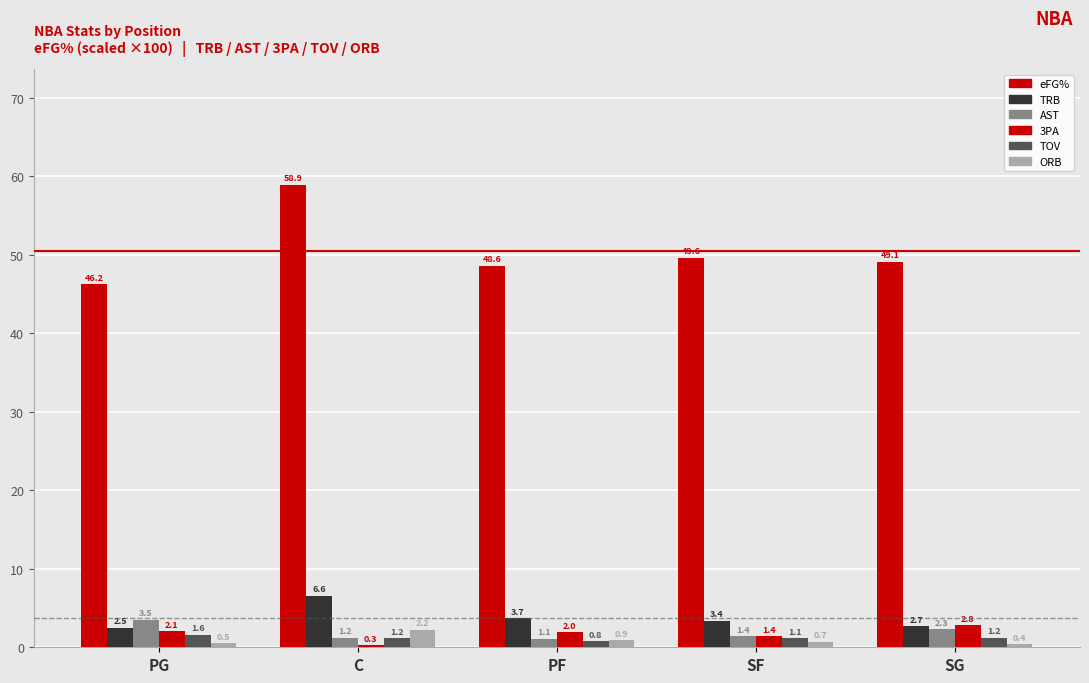

How many series are shown in this chart?

6